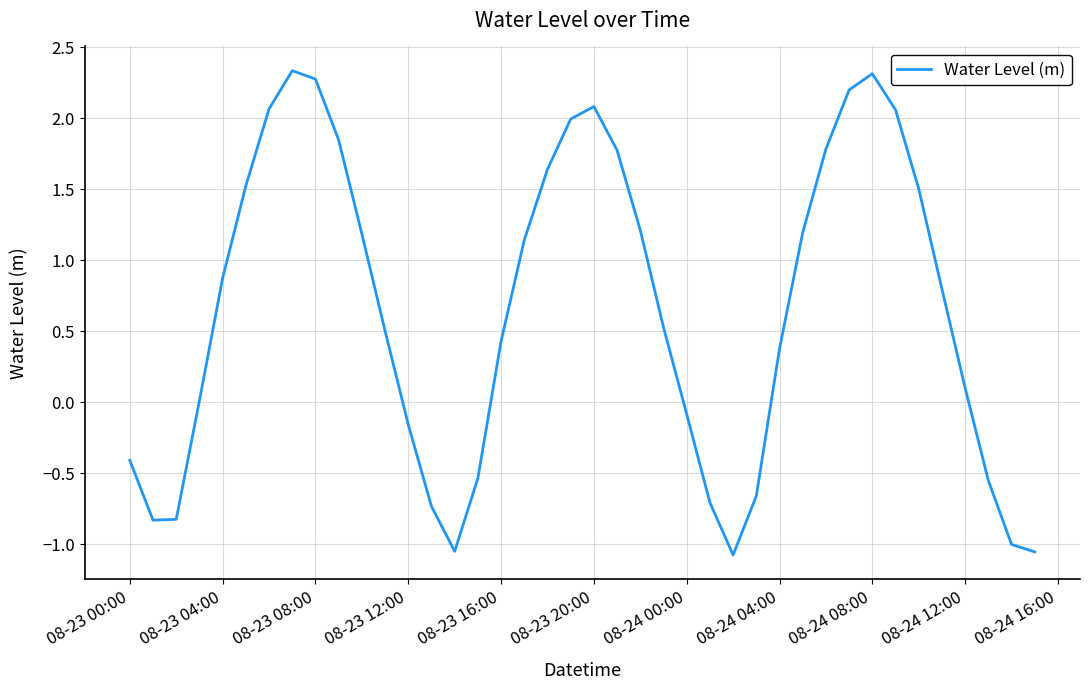

Is this an area chart (filled region under the line)?

No